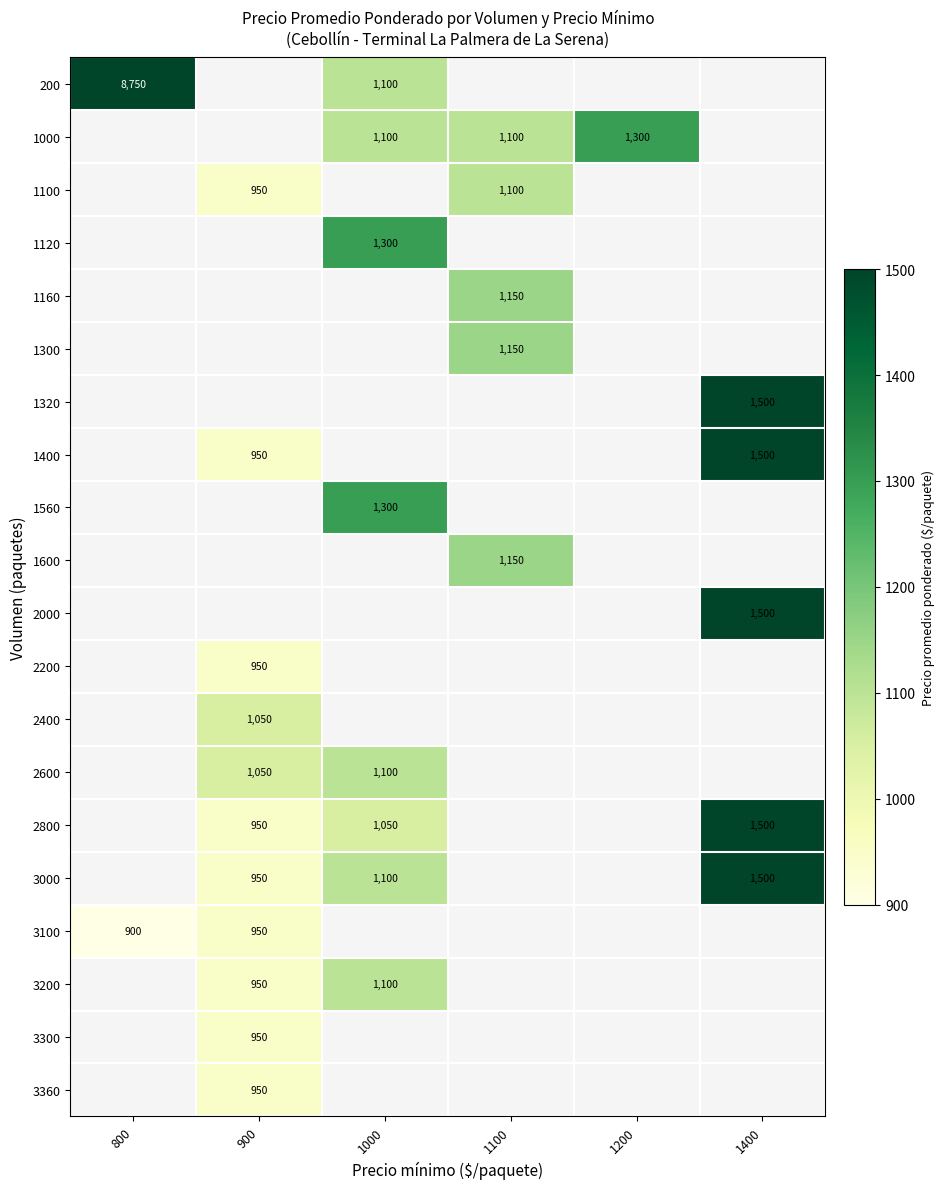

How many positive values does the 2800 series have?

3